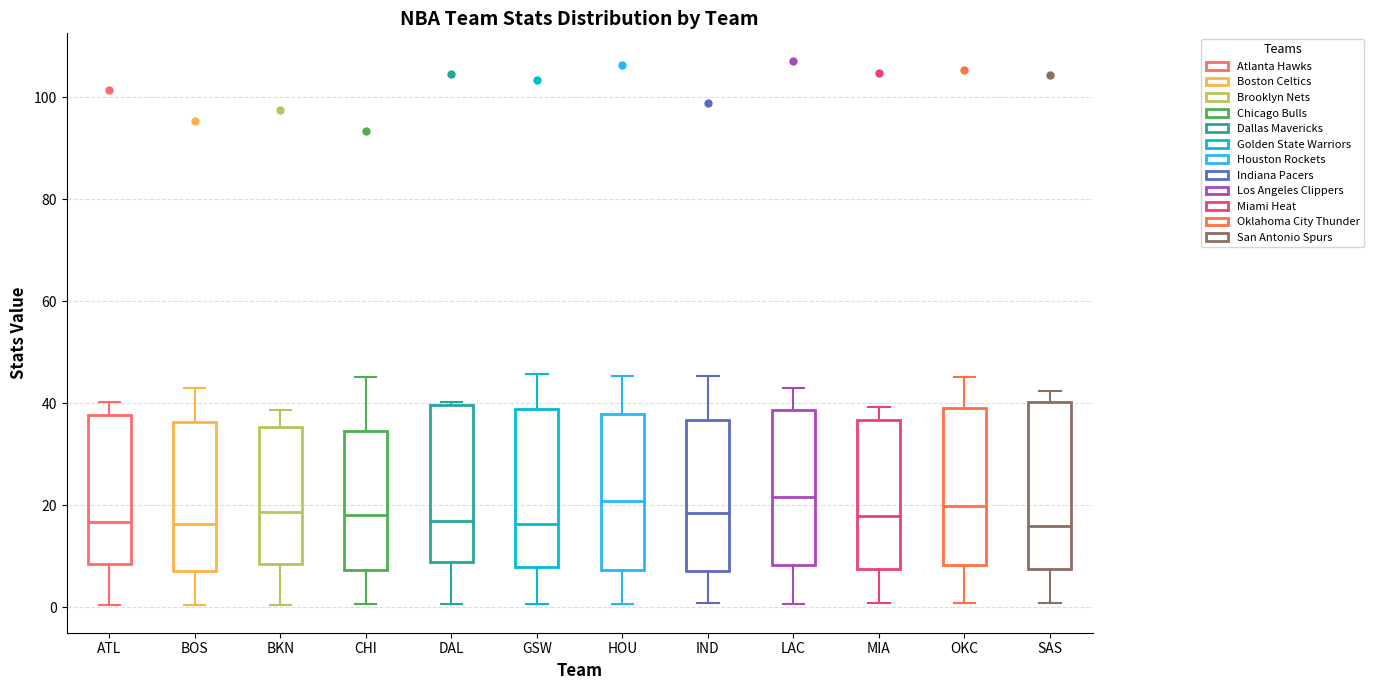

Reading left to right, transcribe this box plot: for each box, give where its median line is, the range the box spans, and where its two whiskers end, as read against the y-axis. The values are not printed on the chart, so give them approximately, as read against the axis.

ATL: median 16, box 8 to 38, whiskers 0 to 40
BOS: median 16, box 8 to 36, whiskers 0 to 44
BKN: median 18, box 8 to 36, whiskers 0 to 38
CHI: median 18, box 8 to 34, whiskers 0 to 46
DAL: median 16, box 8 to 40, whiskers 0 to 40 (just above the box's upper edge)
GSW: median 16, box 8 to 38, whiskers 0 to 46
HOU: median 20, box 8 to 38, whiskers 0 to 46
IND: median 18, box 8 to 36, whiskers 0 to 46
LAC: median 22, box 8 to 38, whiskers 0 to 42
MIA: median 18, box 8 to 36, whiskers 0 to 40
OKC: median 20, box 8 to 40, whiskers 0 to 46
SAS: median 16, box 8 to 40, whiskers 0 to 42